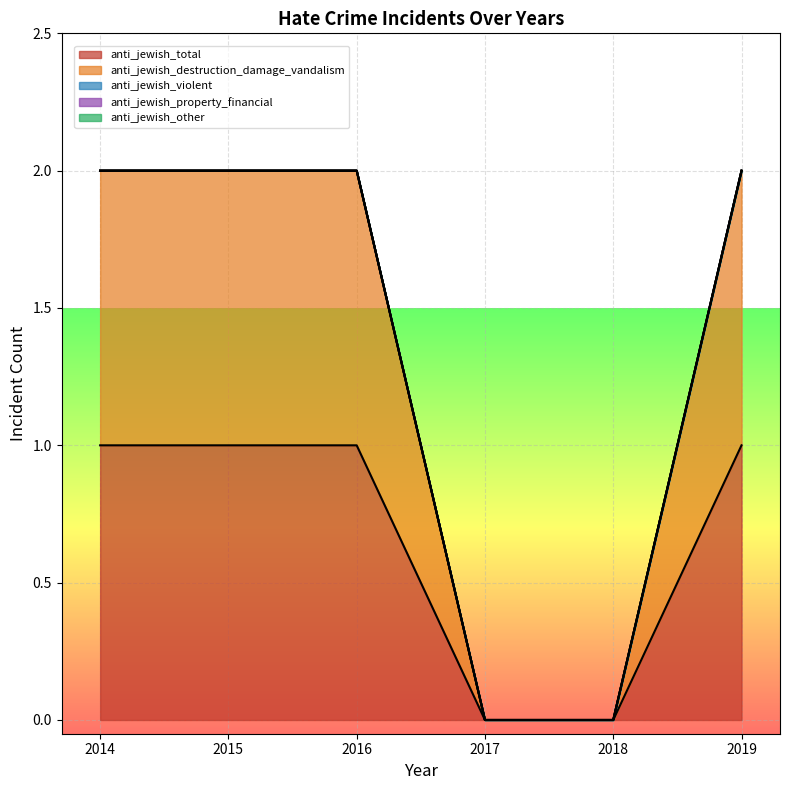

Reading left to right, list all the values displayed in this chart.

anti_jewish_total: 1	1	1	0	0	1
anti_jewish_destruction_damage_vandalism: 1	1	1	0	0	1
anti_jewish_violent: 0	0	0	0	0	0
anti_jewish_property_financial: 0	0	0	0	0	0
anti_jewish_other: 0	0	0	0	0	0